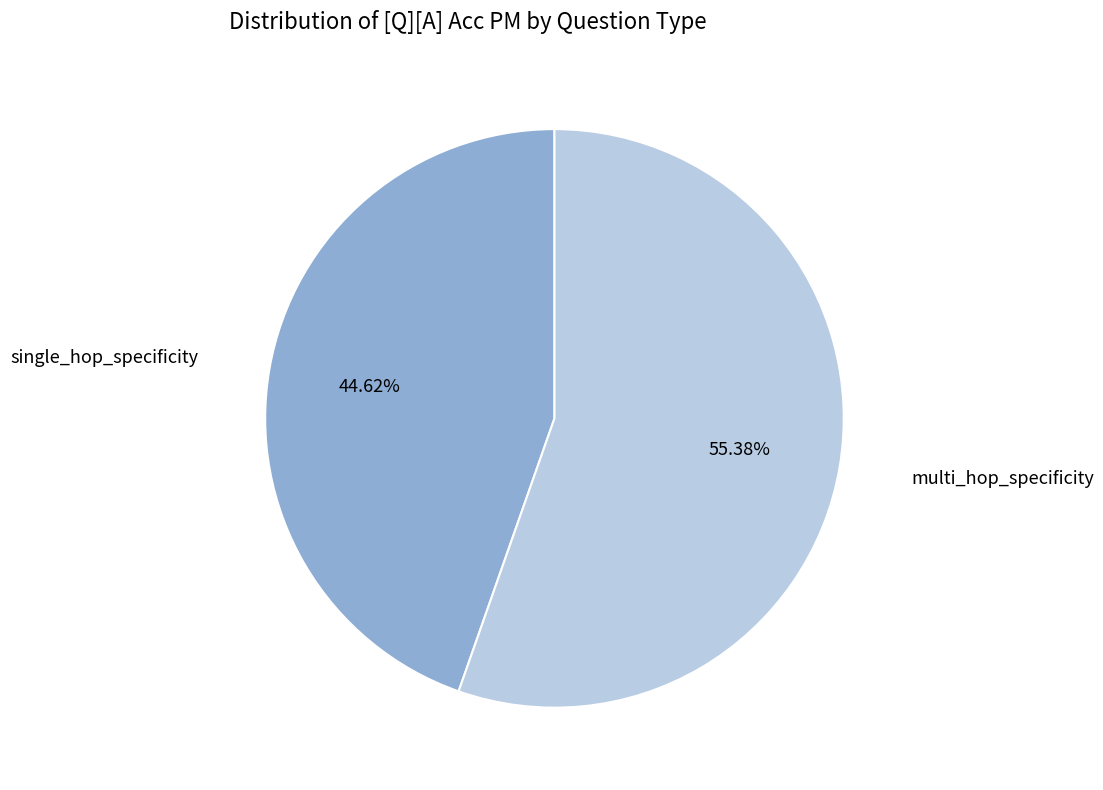

What percentage is the single_hop_specificity slice, to the nearest percent?

45%